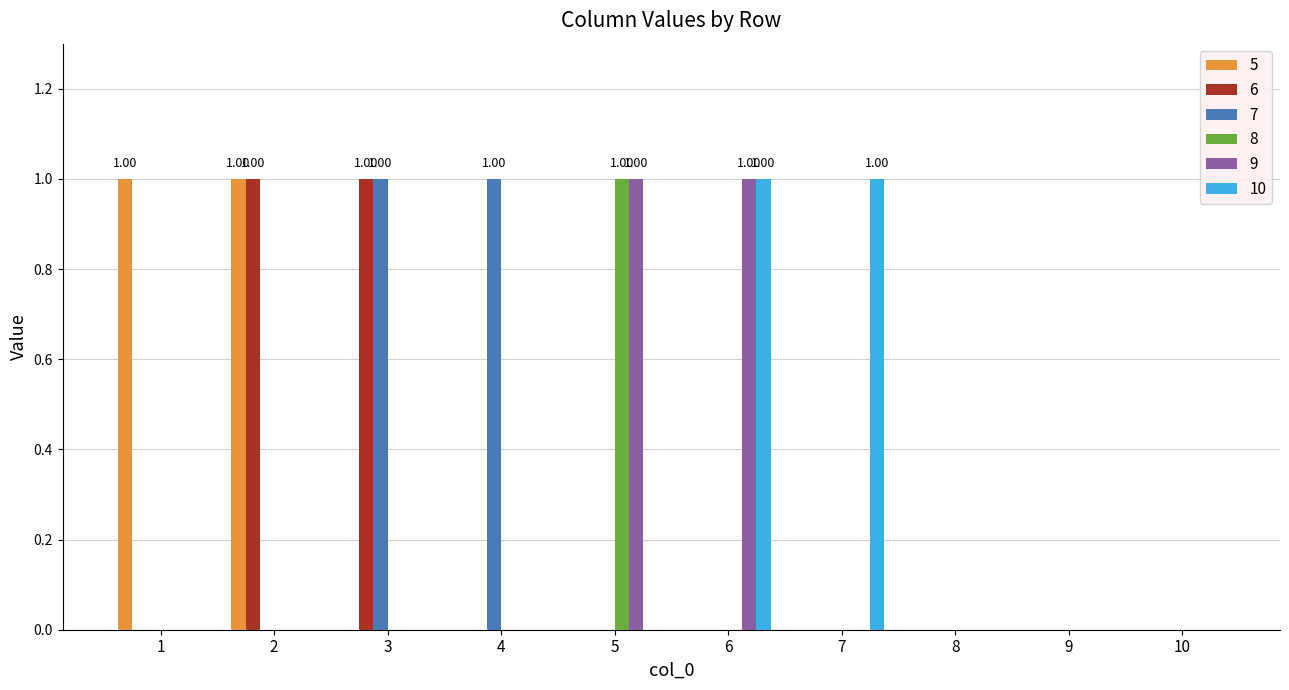

How many categories are shown in the chart?

10